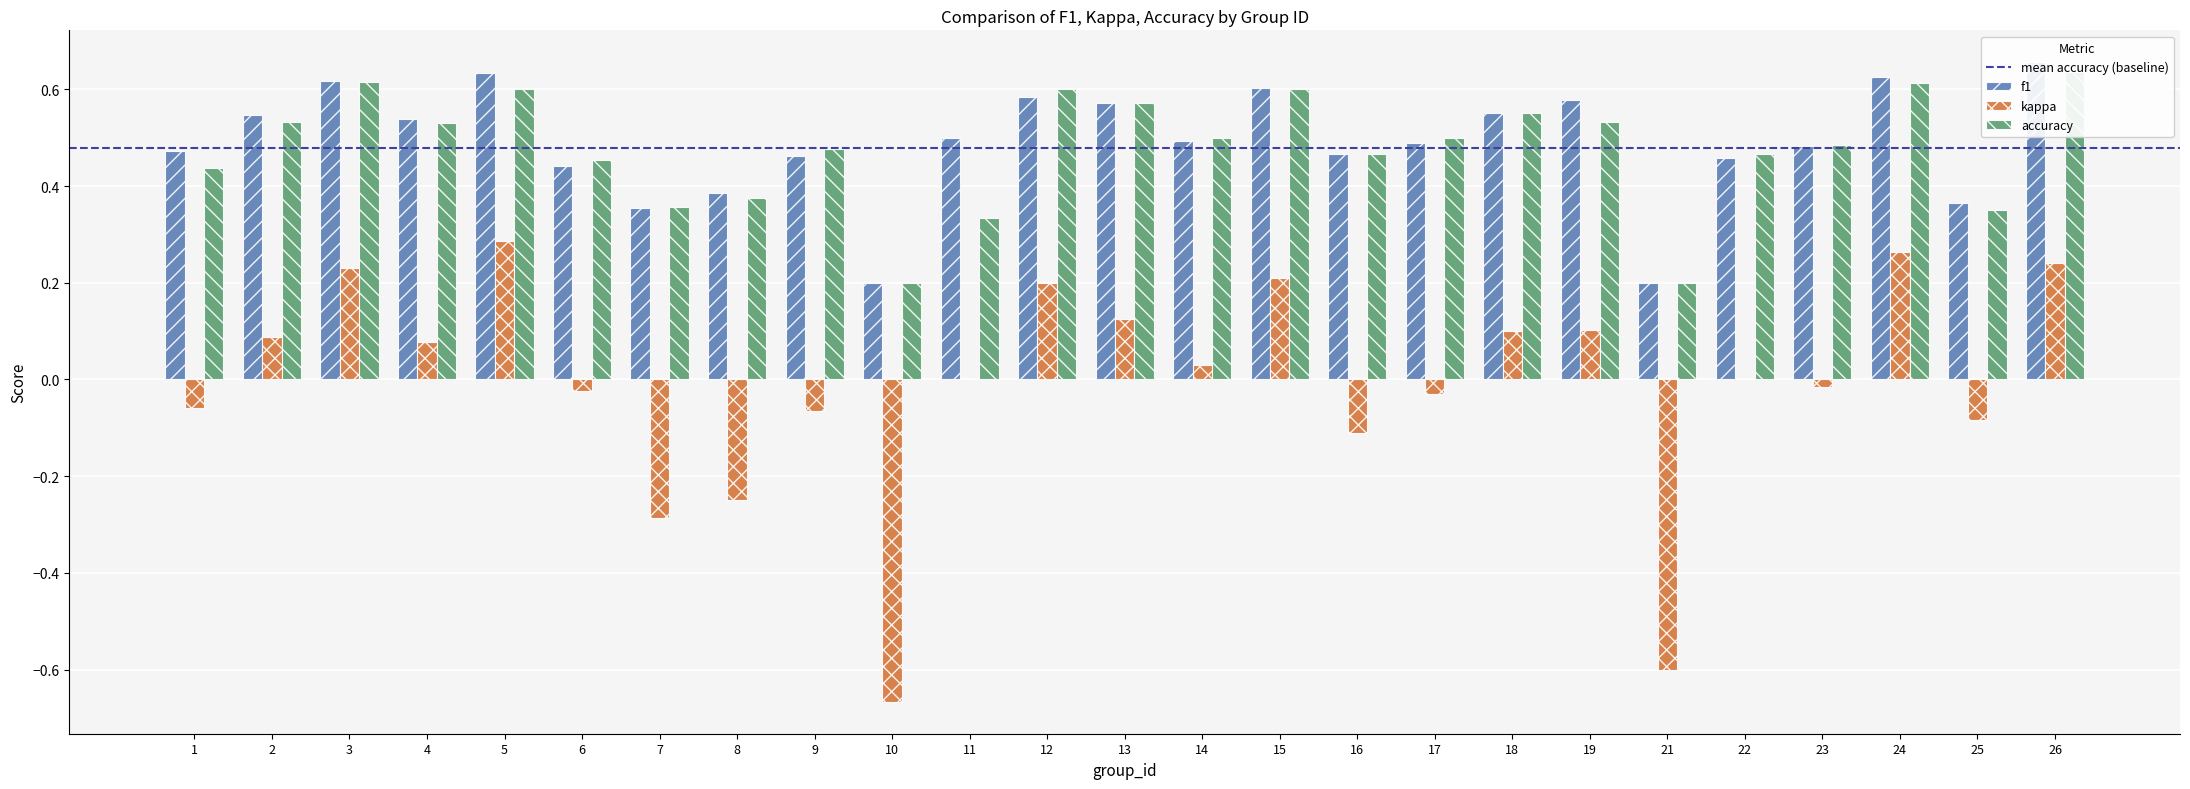

What is the sum of all kappa values?

-0.2